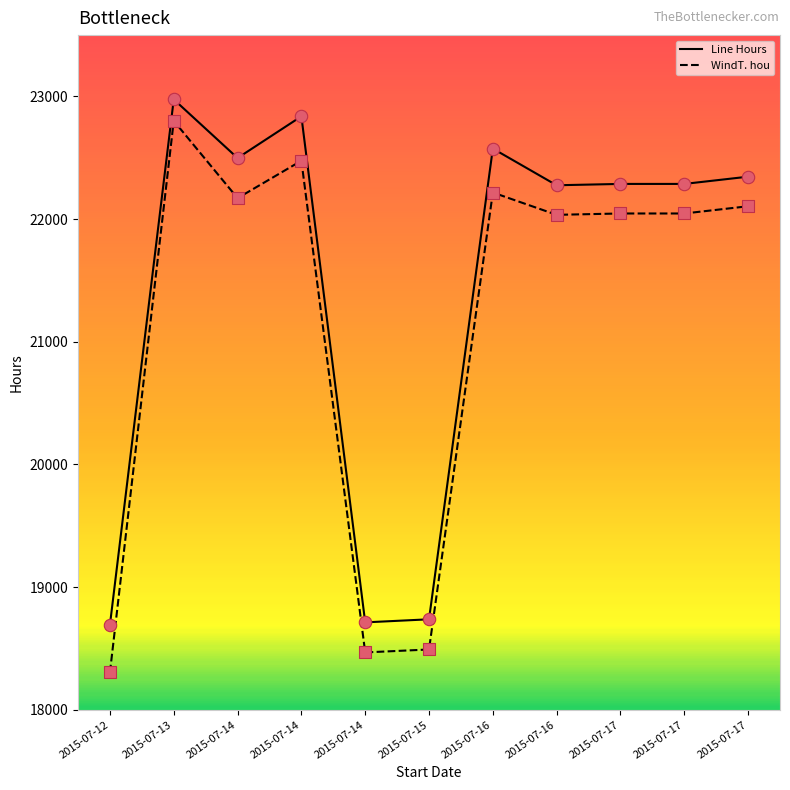

What is the total value across all series at 2015-07-17?

44333